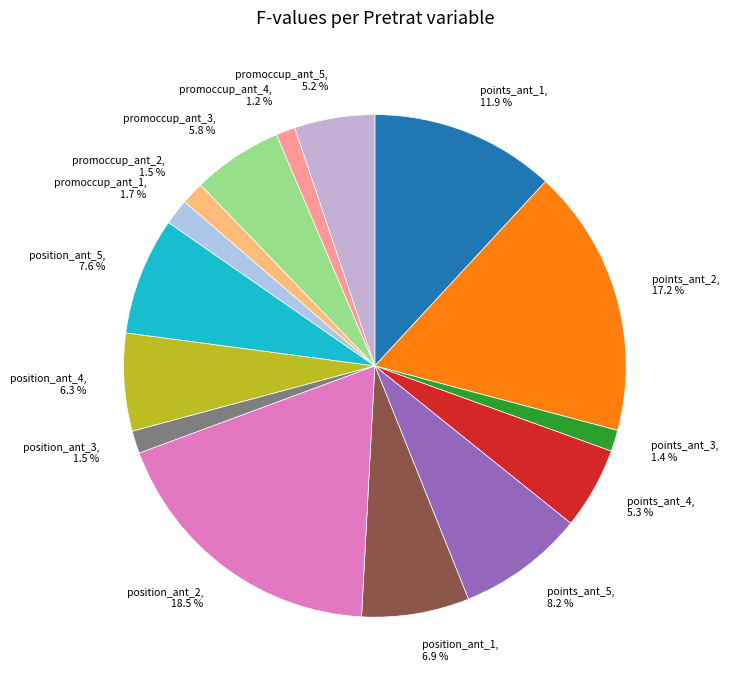

What is the largest slice in the pie chart?

position_ant_2